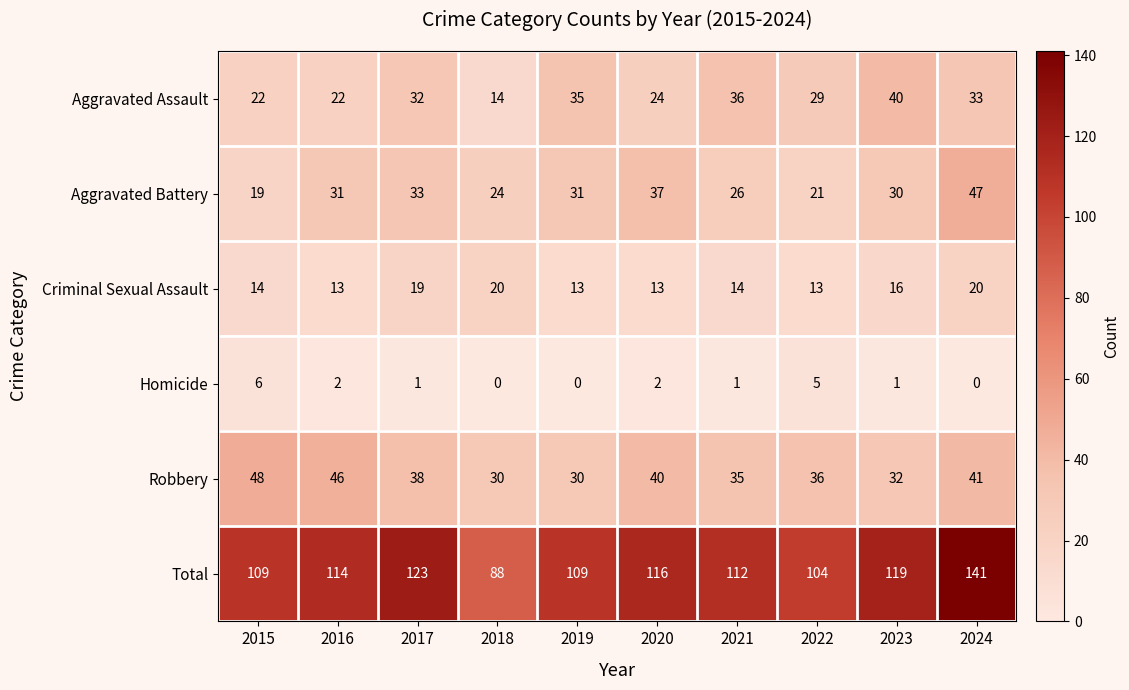

Count the number of categories in the chart.

10